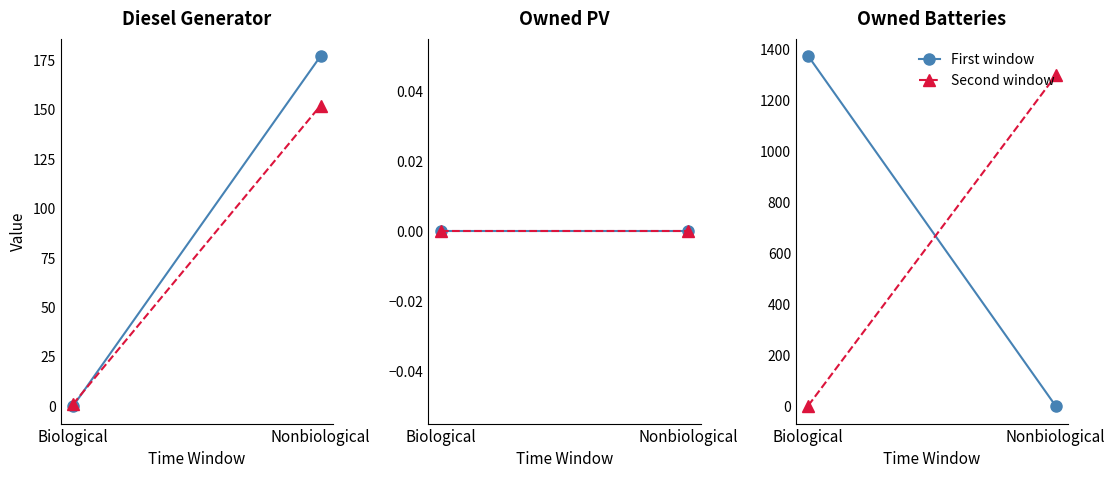

What position from the left is Biological?

1